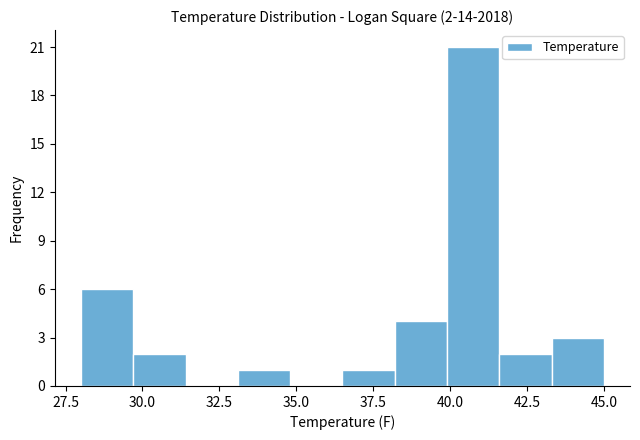

Around what value on the x-axis is the tallest bar? Give the approximate position of its centre, as read against the axis.

41.0